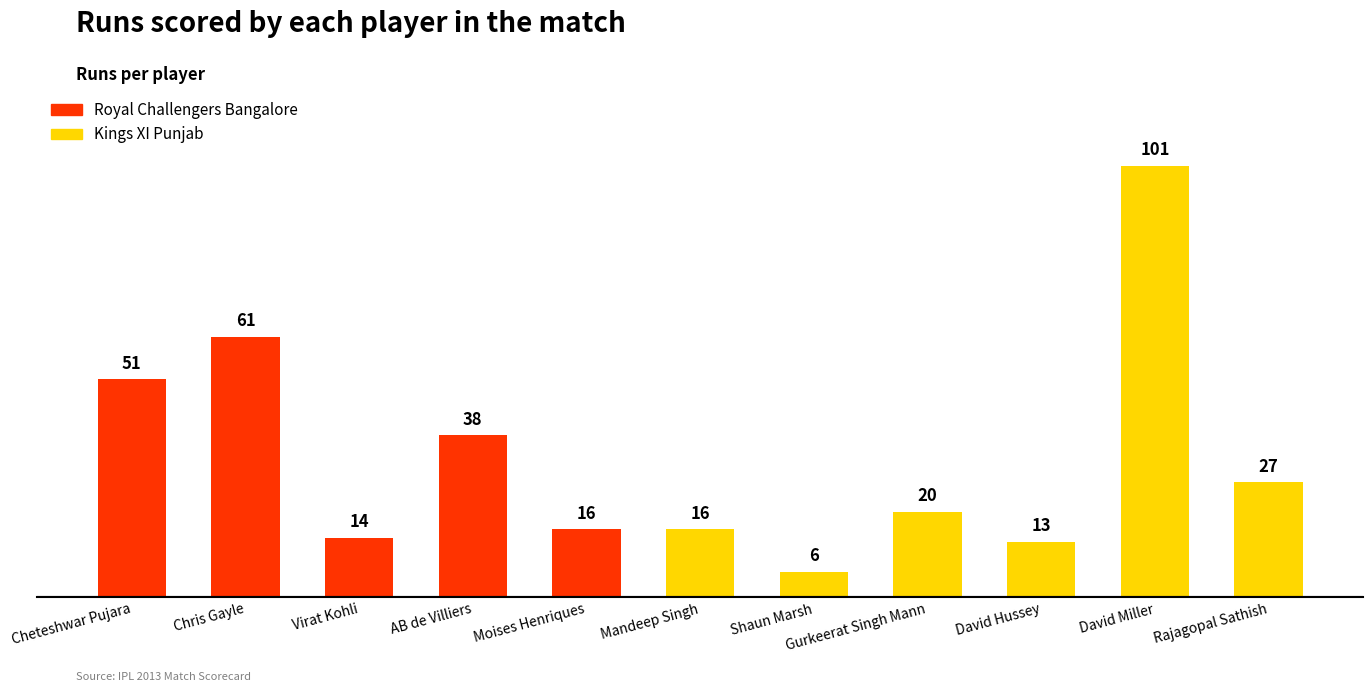

What is the ratio of the value at Cheteshwar Pujara to the value at Moises Henriques?

3.2